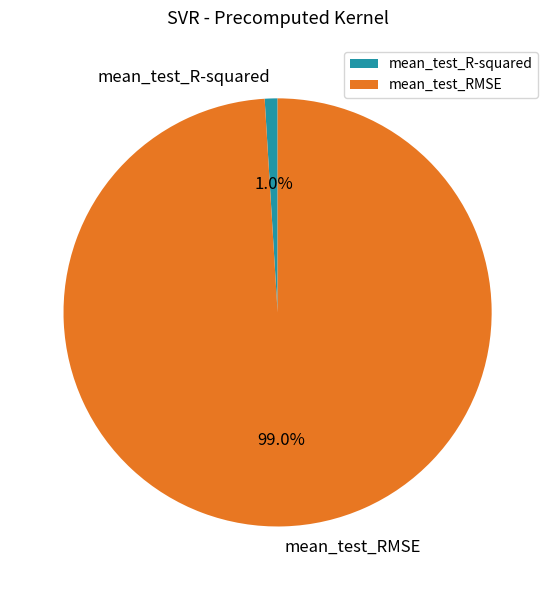

True or false: mean_test_RMSE accounts for 89% of the total.

False